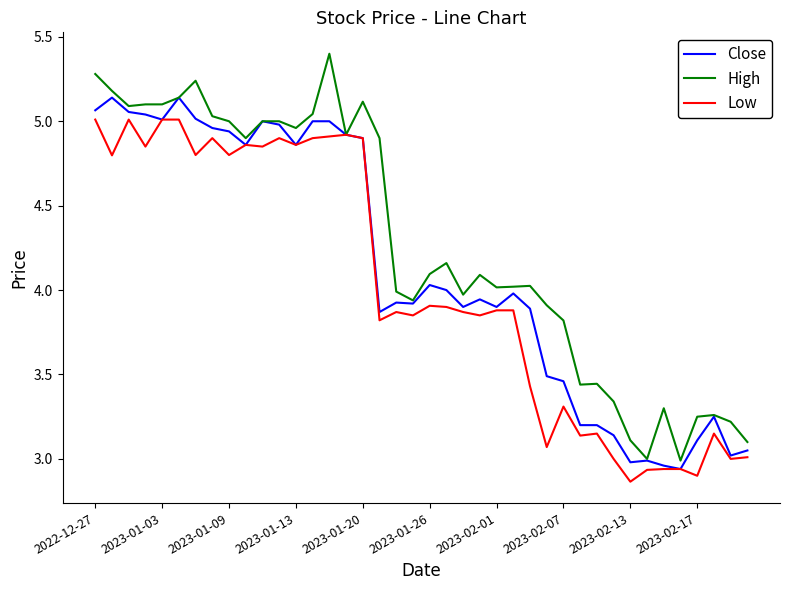

In Low, how many points are lower than both neighbors (excluding endpoints)?

14